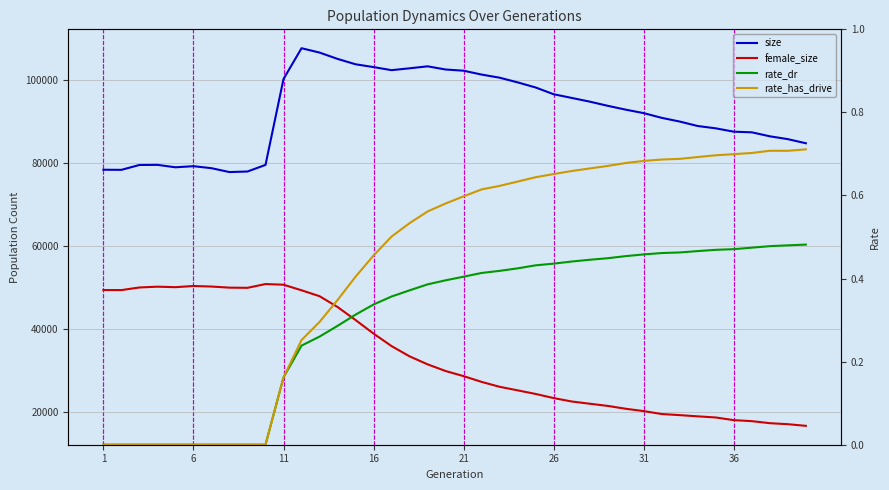

What are all the series names shown in the legend?

size, female_size, rate_dr, rate_has_drive